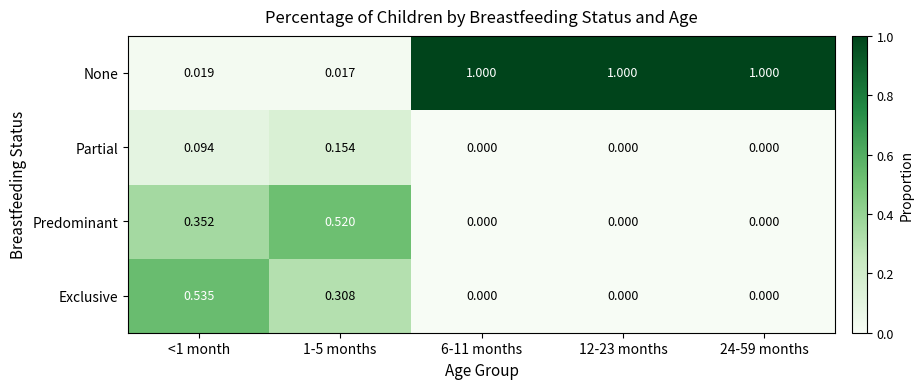

How many data points does each series have?

5